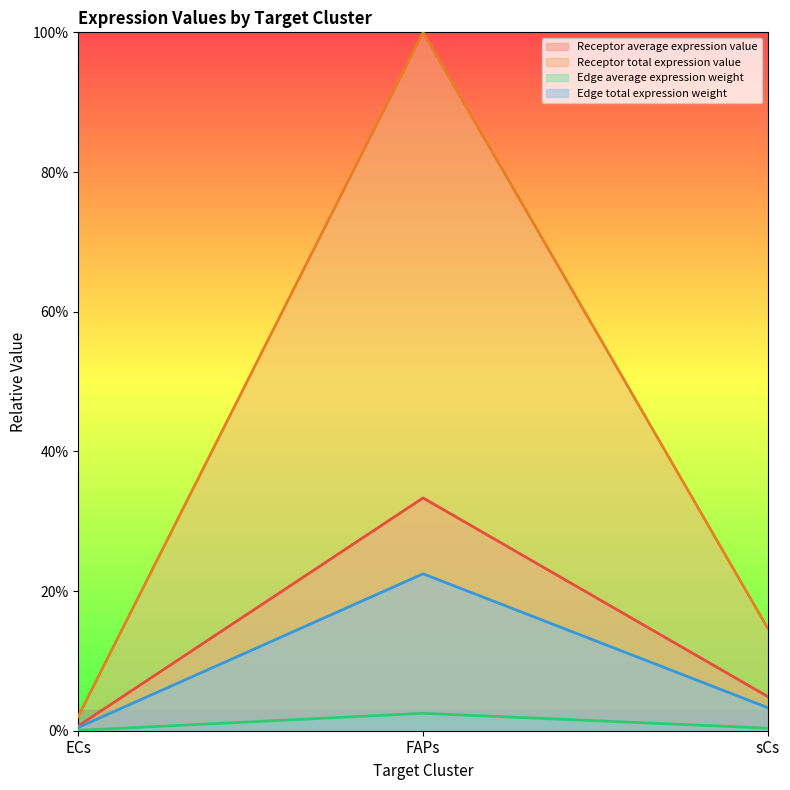

What position from the left is ECs?

1